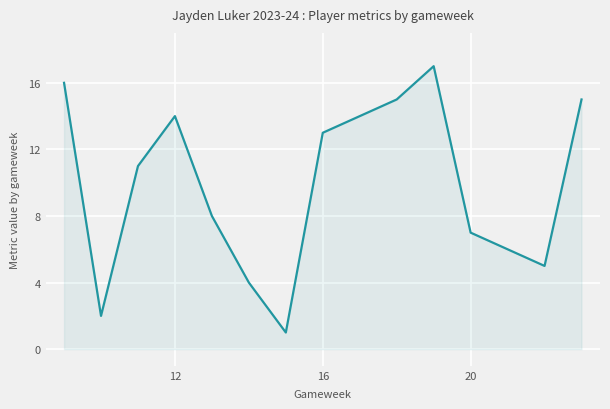

Reading left to right, what are all the values shown in this chart?

16	2	11	14	8	4	1	13	15	17	7	6	5	15